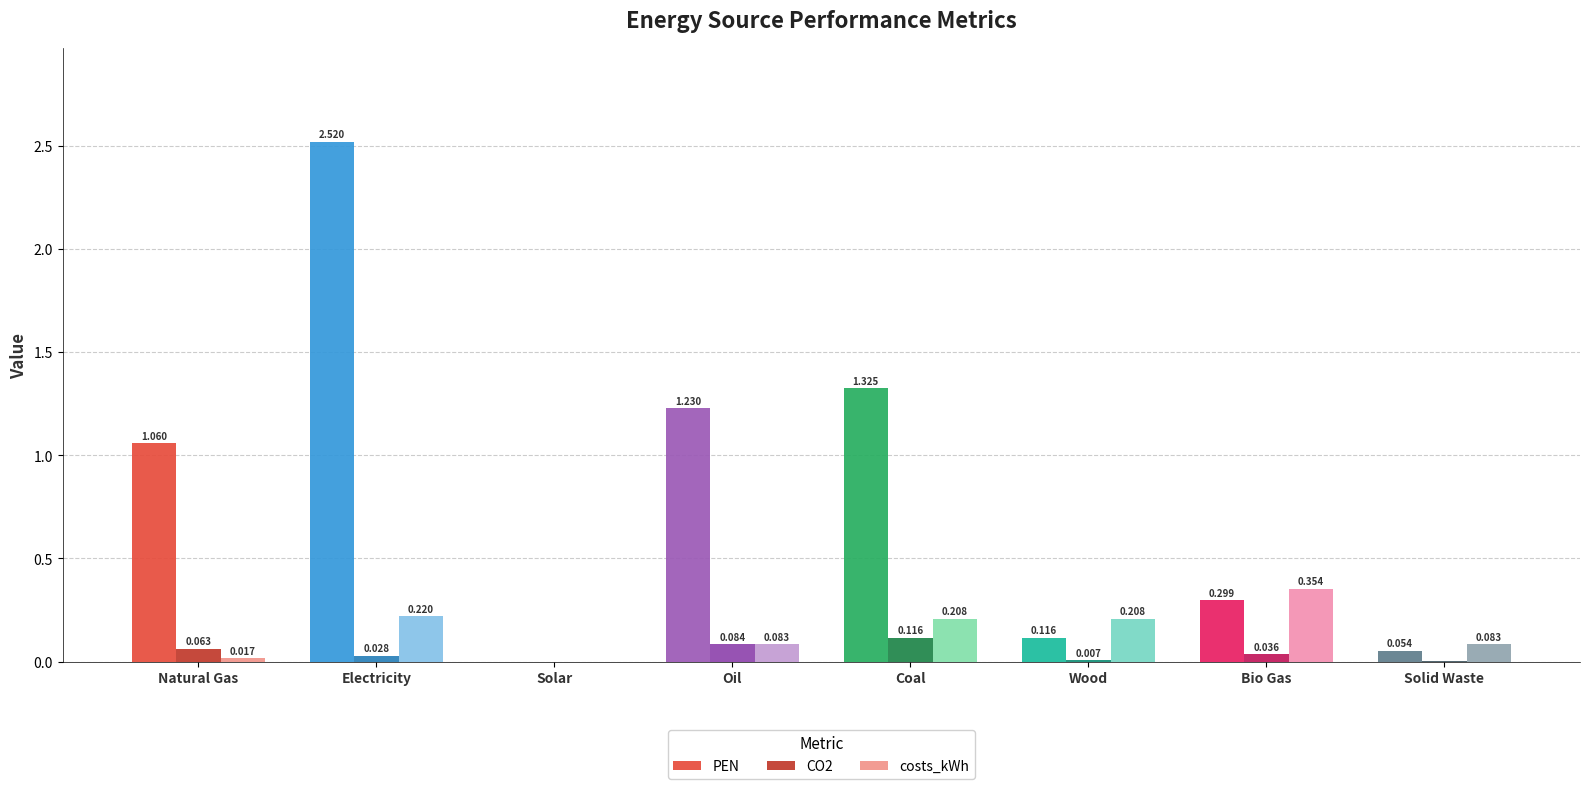

Does the chart contain stacked bars?

No